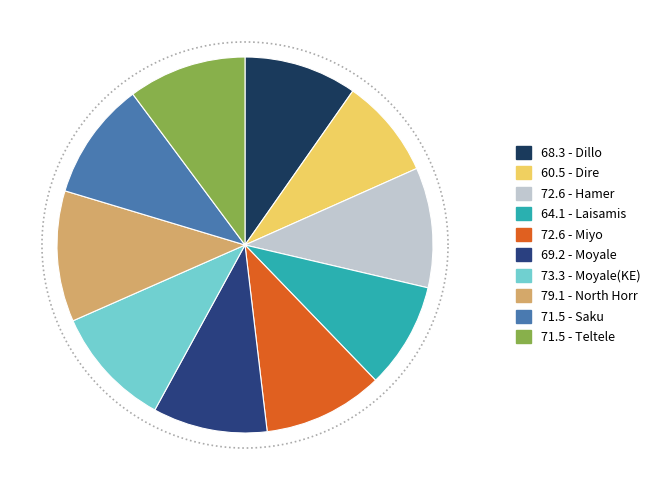

To the nearest percent, what is the difference between the Dire and Hamer slice percentages?

2%